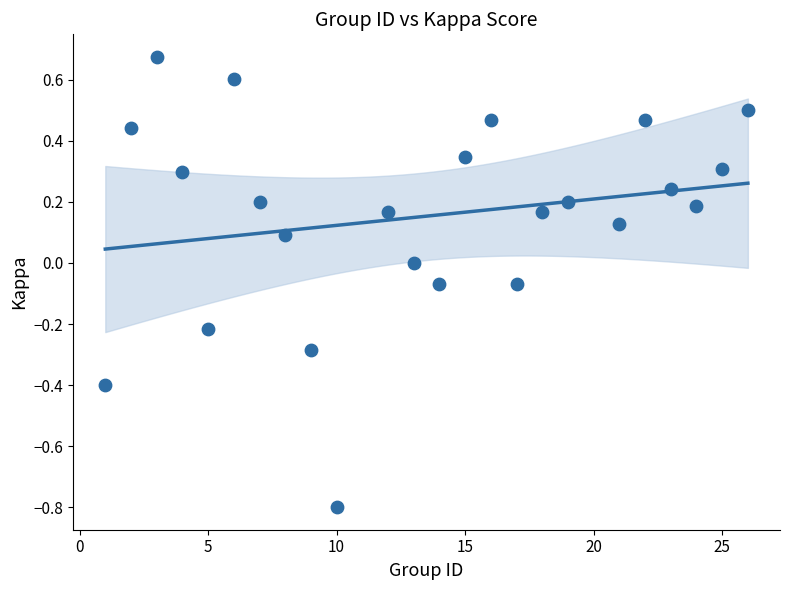

What is the range of X values (max minus min)?

25.0